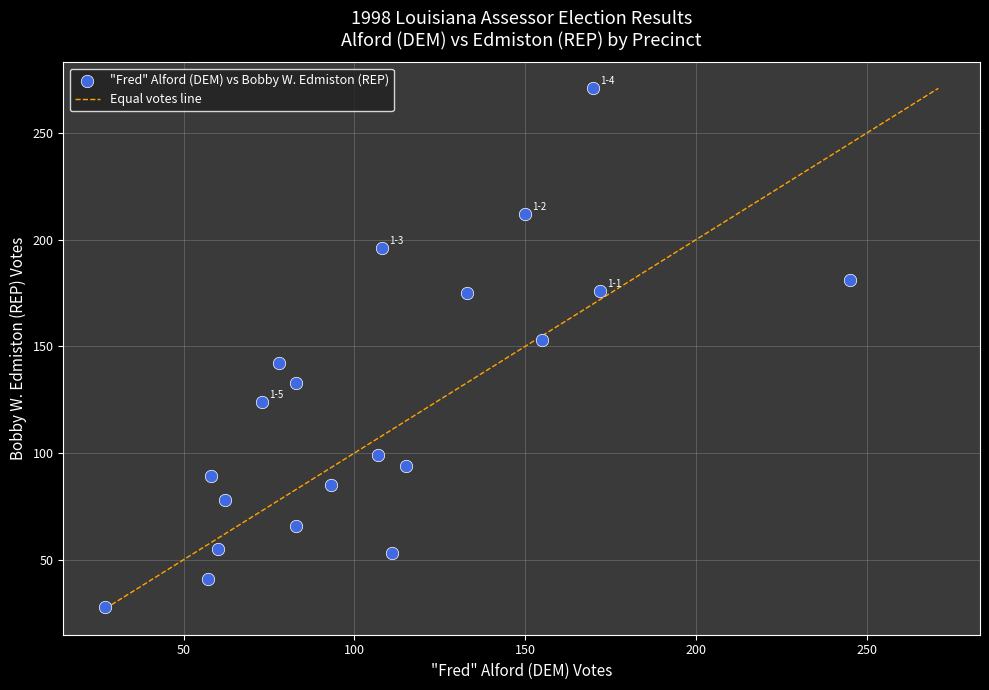

What is the range of Y values (max minus min)?

243